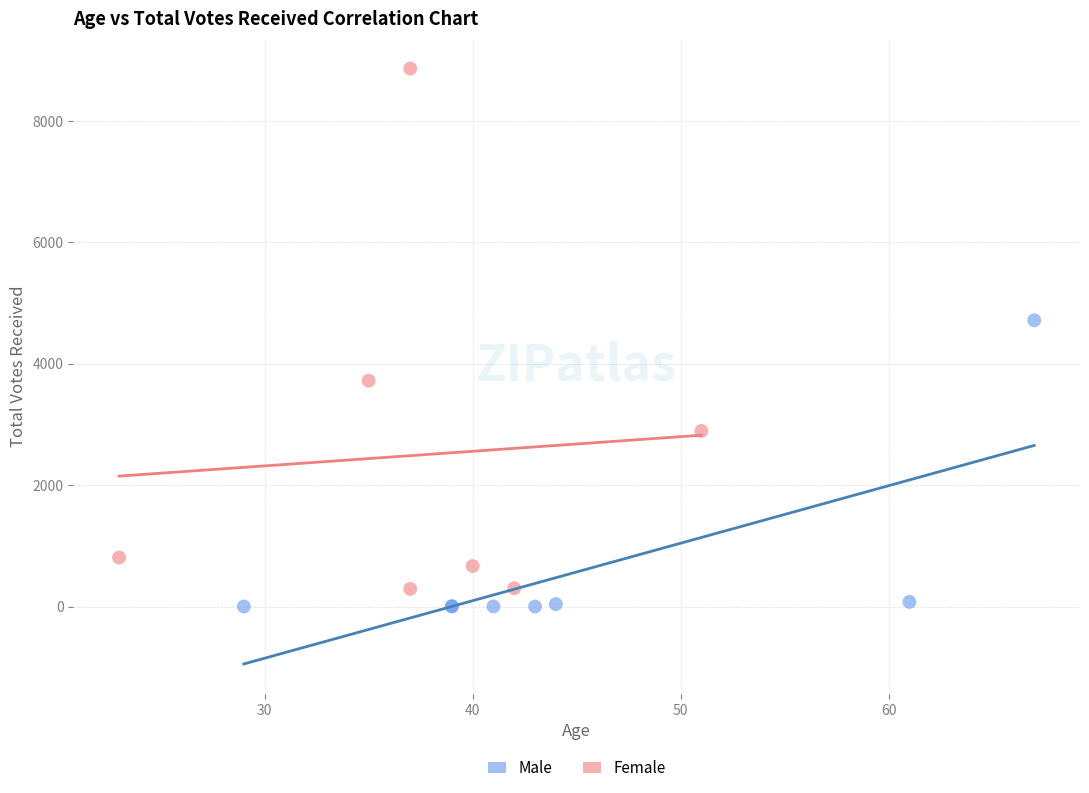

Which series has the widest spread of Y values?

Female